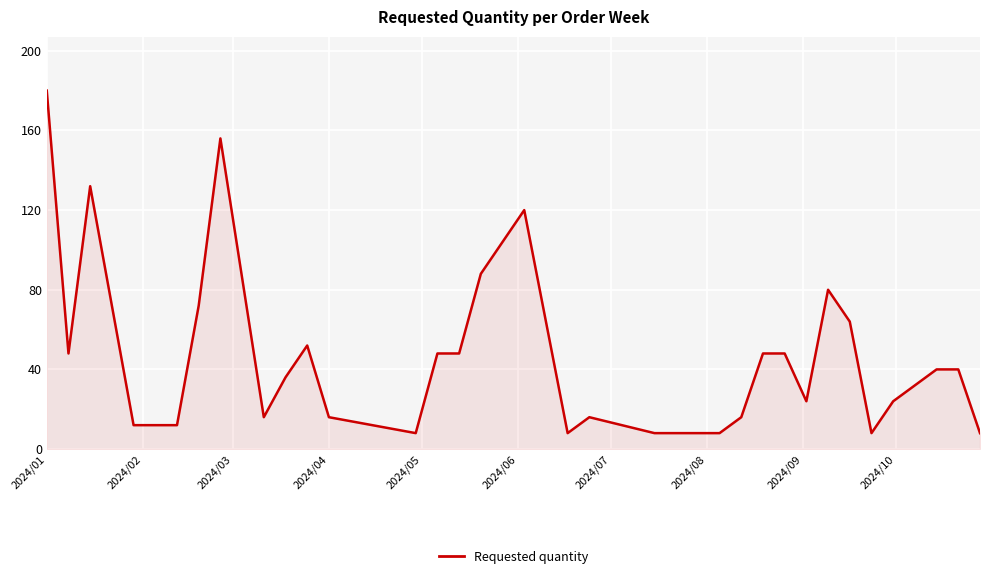

What is the difference between the maximum and minimum values?

172